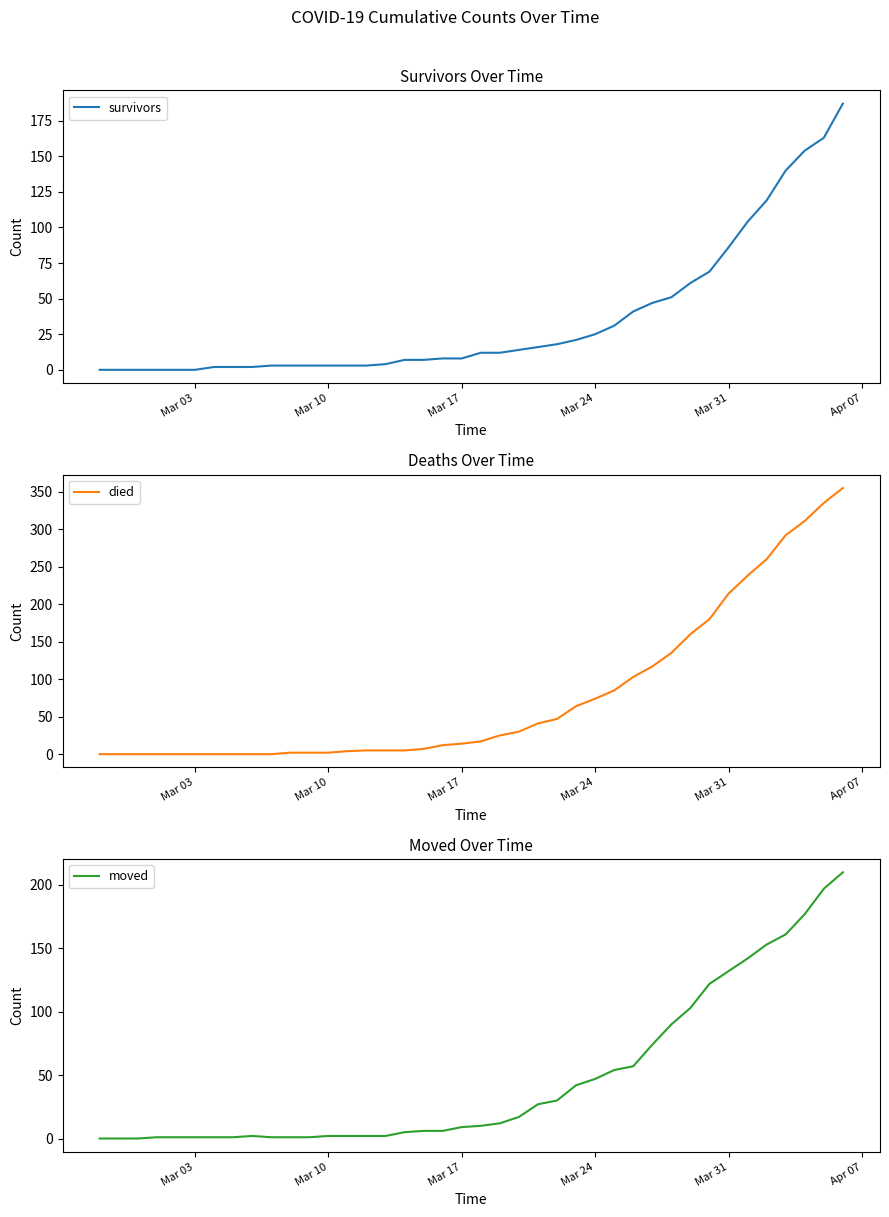

Which category has the lowest value across all series?

Mar 03